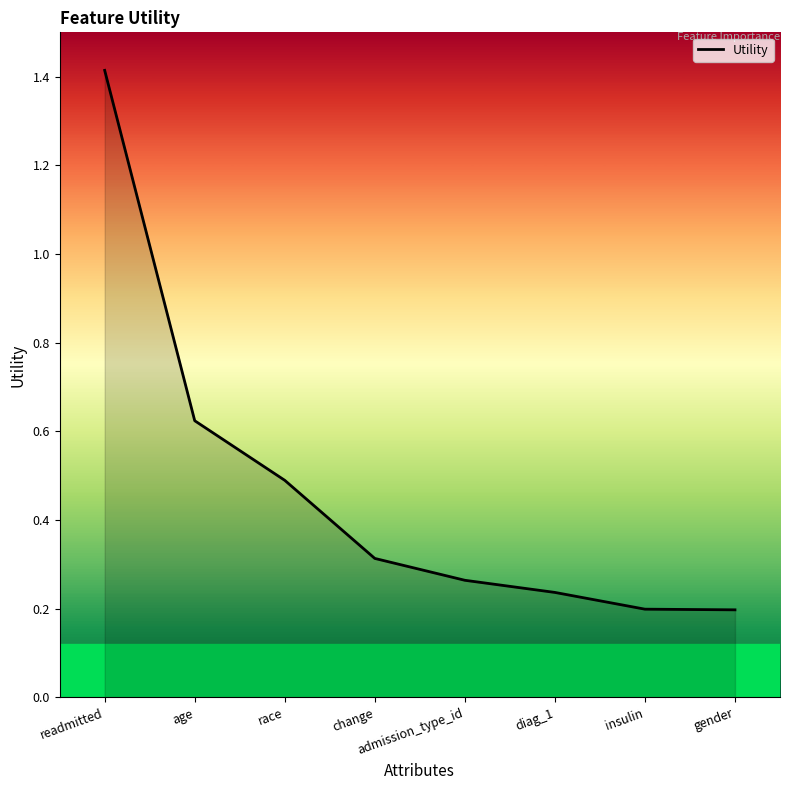

The value at insulin is 0.2. True or false?

True